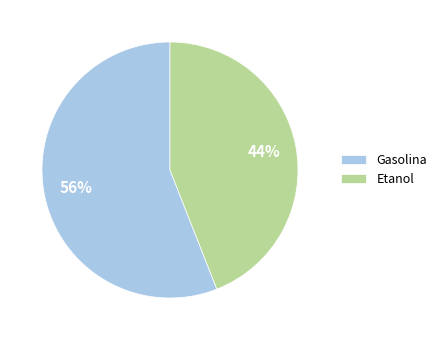

What is the smallest slice in the pie chart?

Etanol